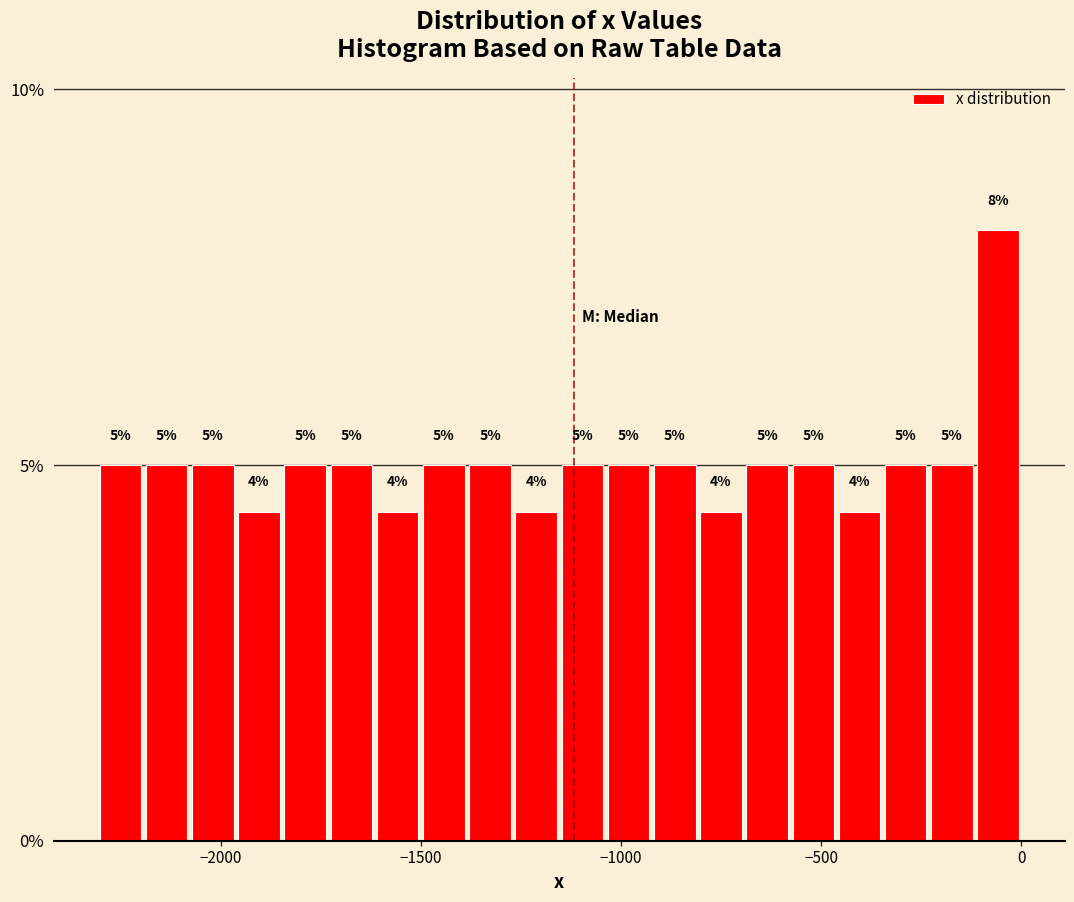

Read against the x-axis, roughly where is the centre of the tallest bar?

-50